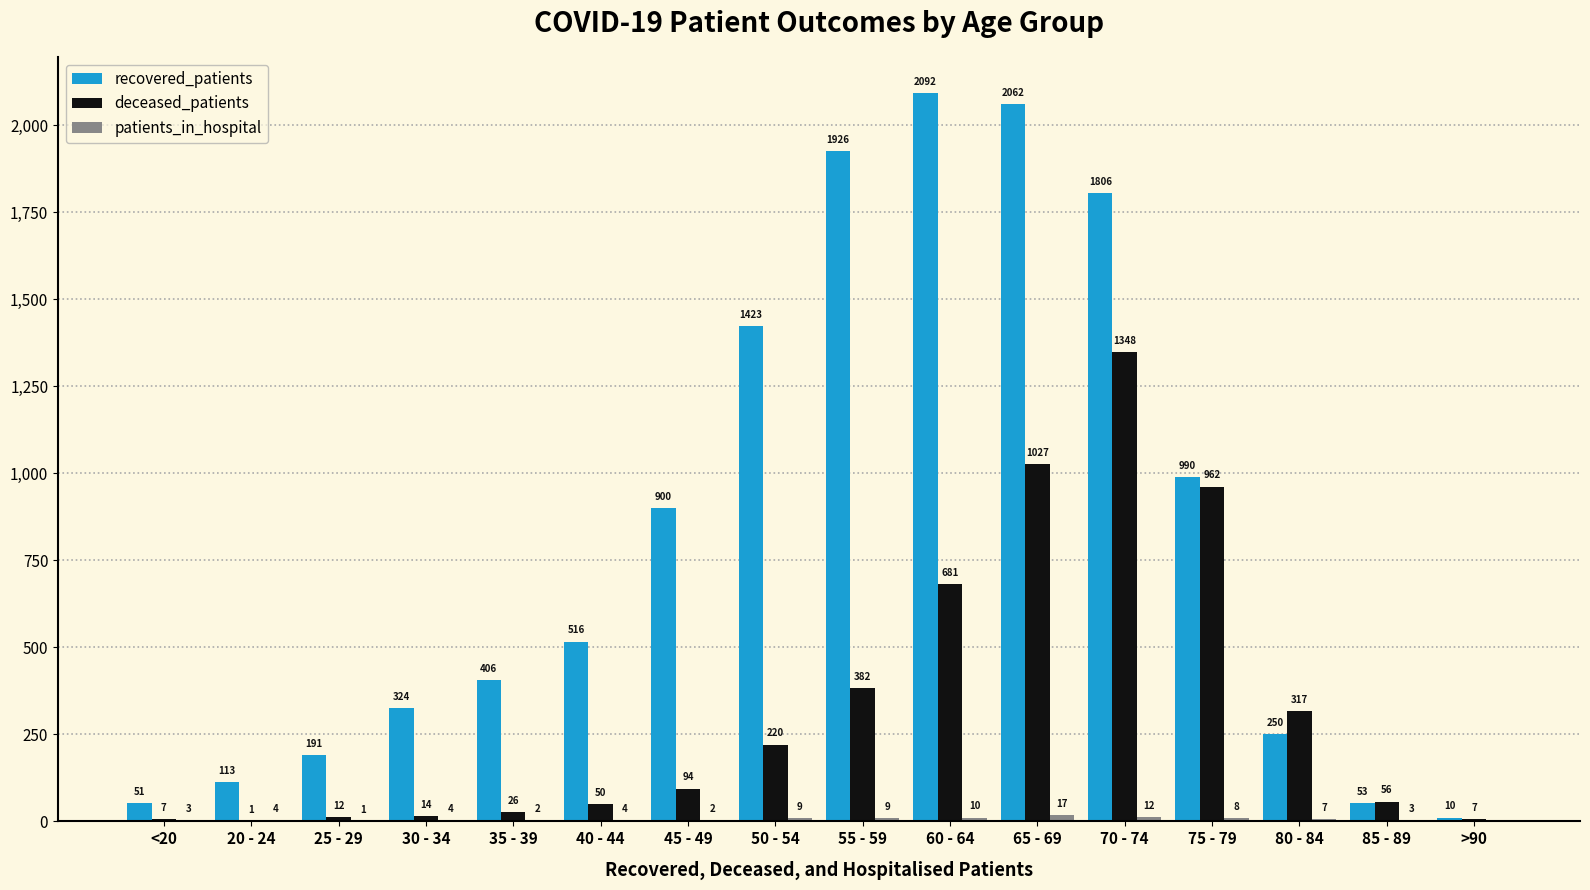

Between <20 and 70 - 74, which series saw the biggest shift?

recovered_patients